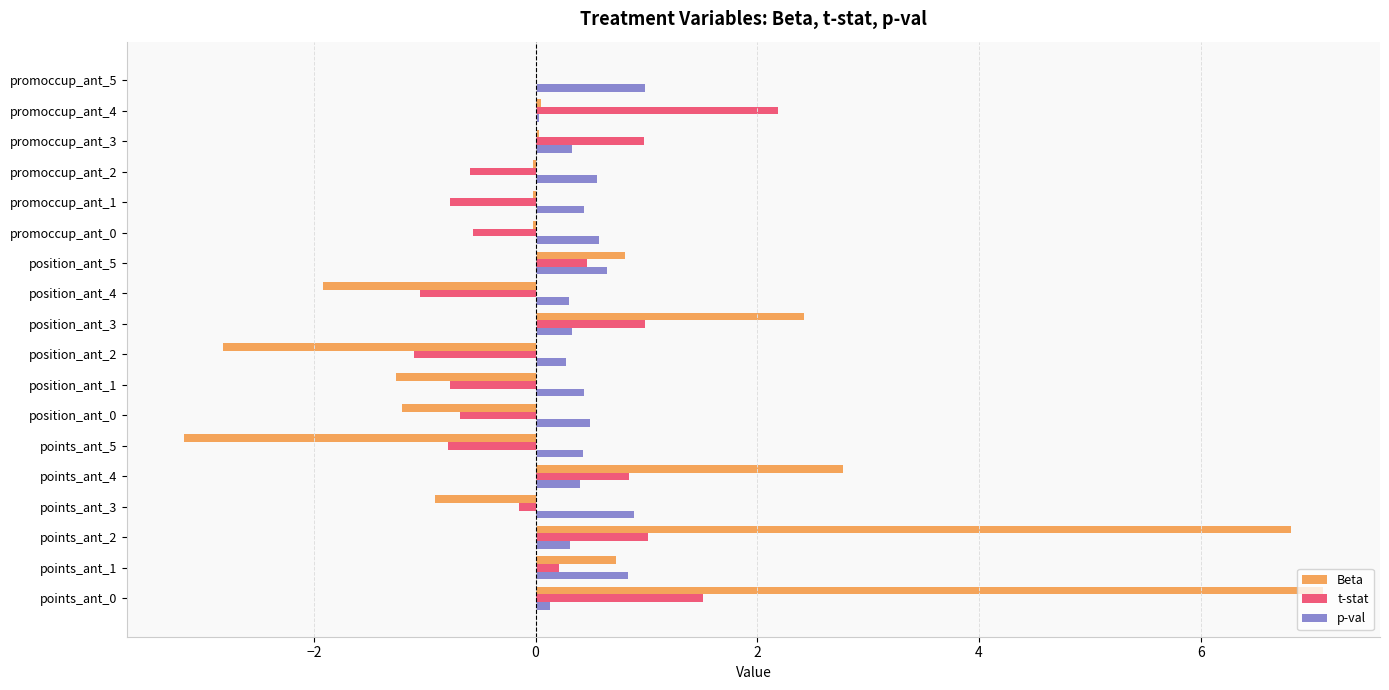

What is the greatest value displayed?

7.1